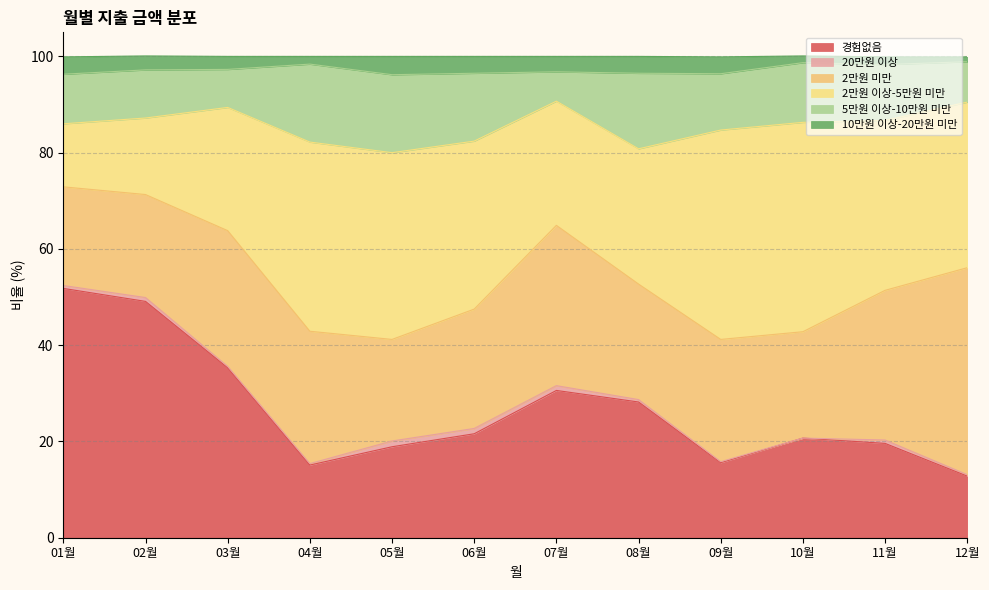

The value of 2만원 이상-5만원 미만 at 02월 is 27.8. True or false?

False